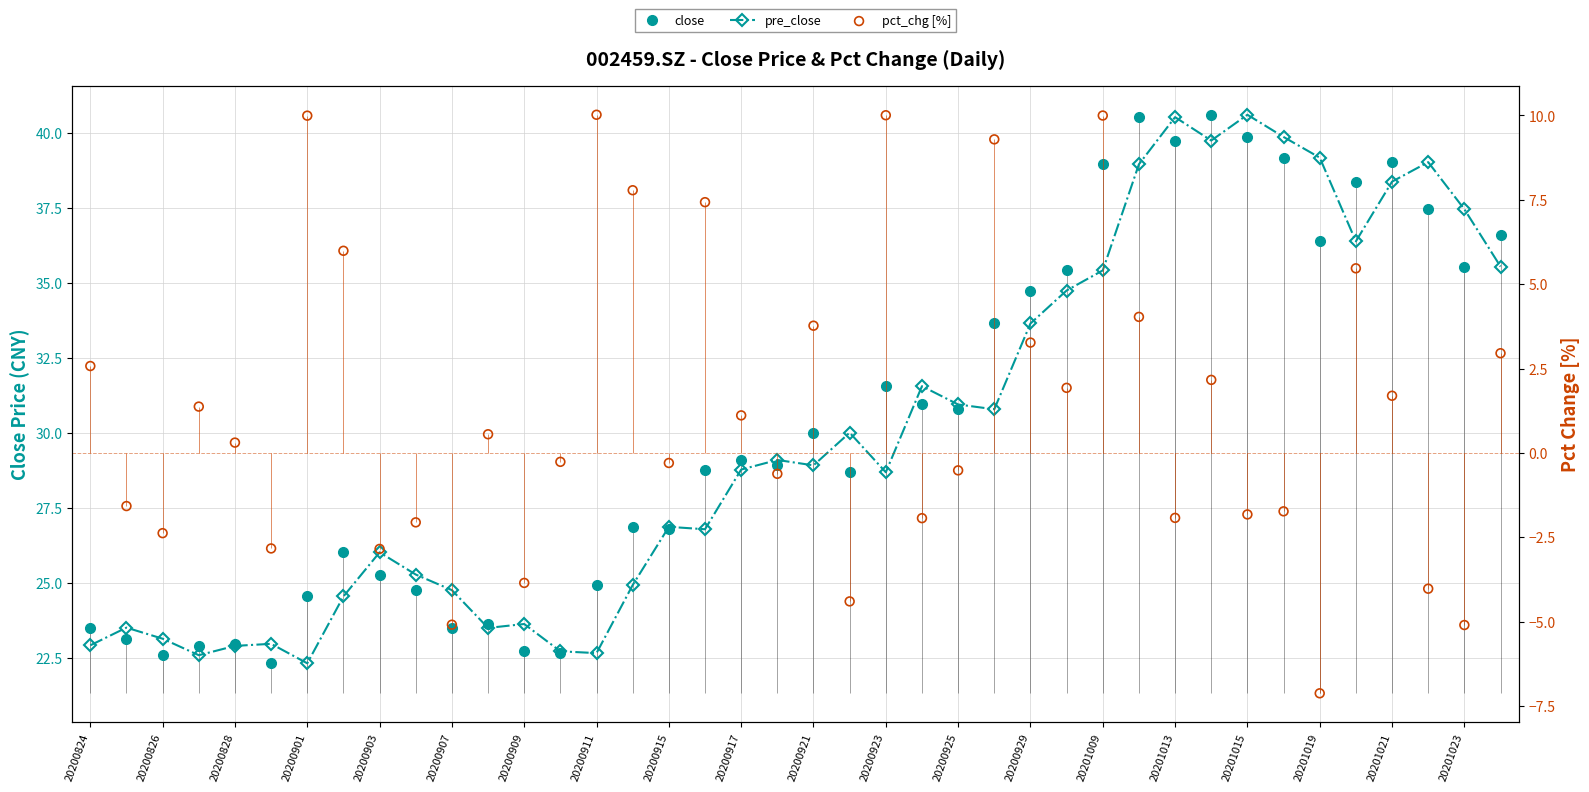

Which series has the largest total across all categories?

close